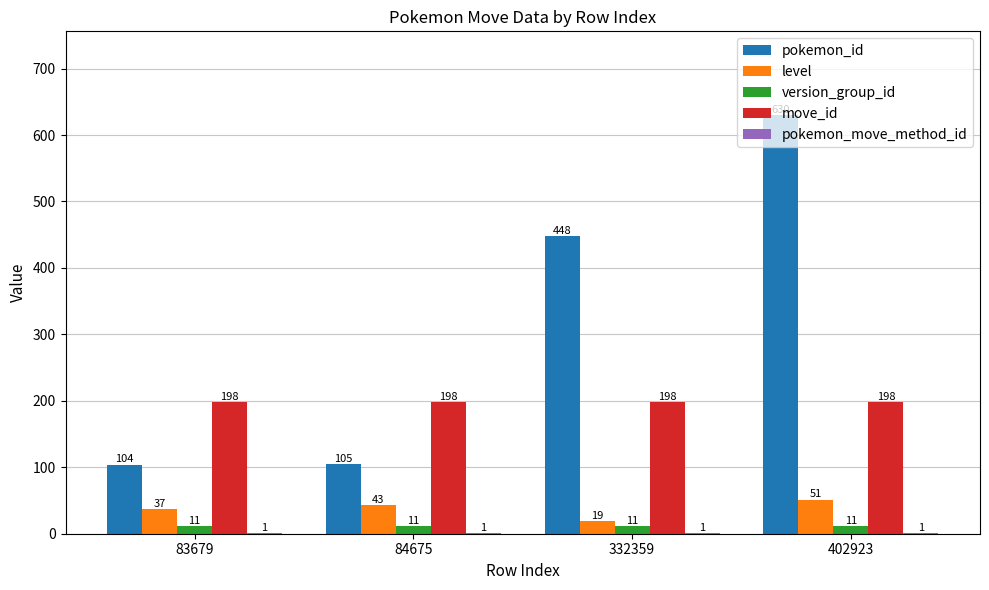

What is the total value across all series at 332359?

677